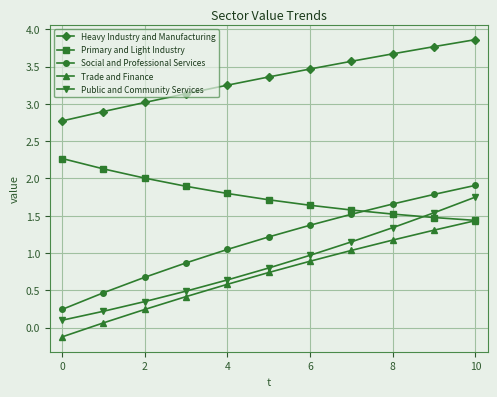

True or false: Social and Professional Services and Trade and Finance intersect in this chart.

False